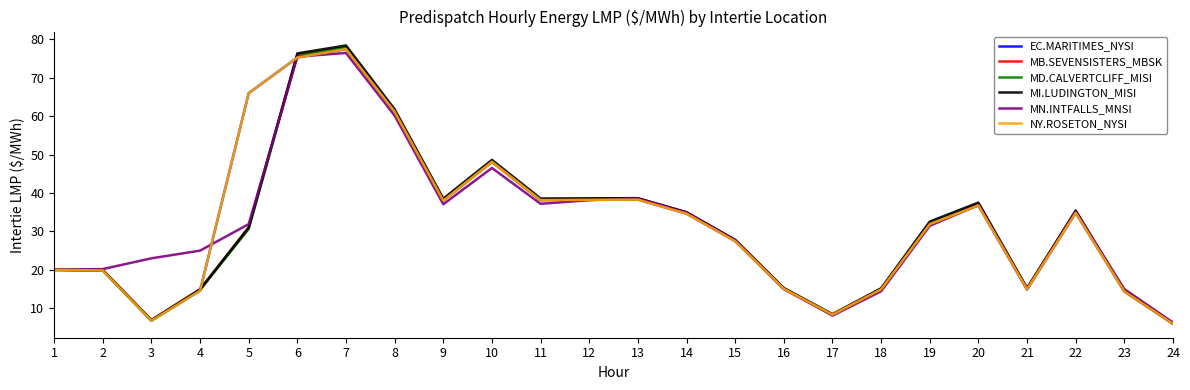

Which series changed the most between 16 and 21?

EC.MARITIMES_NYSI